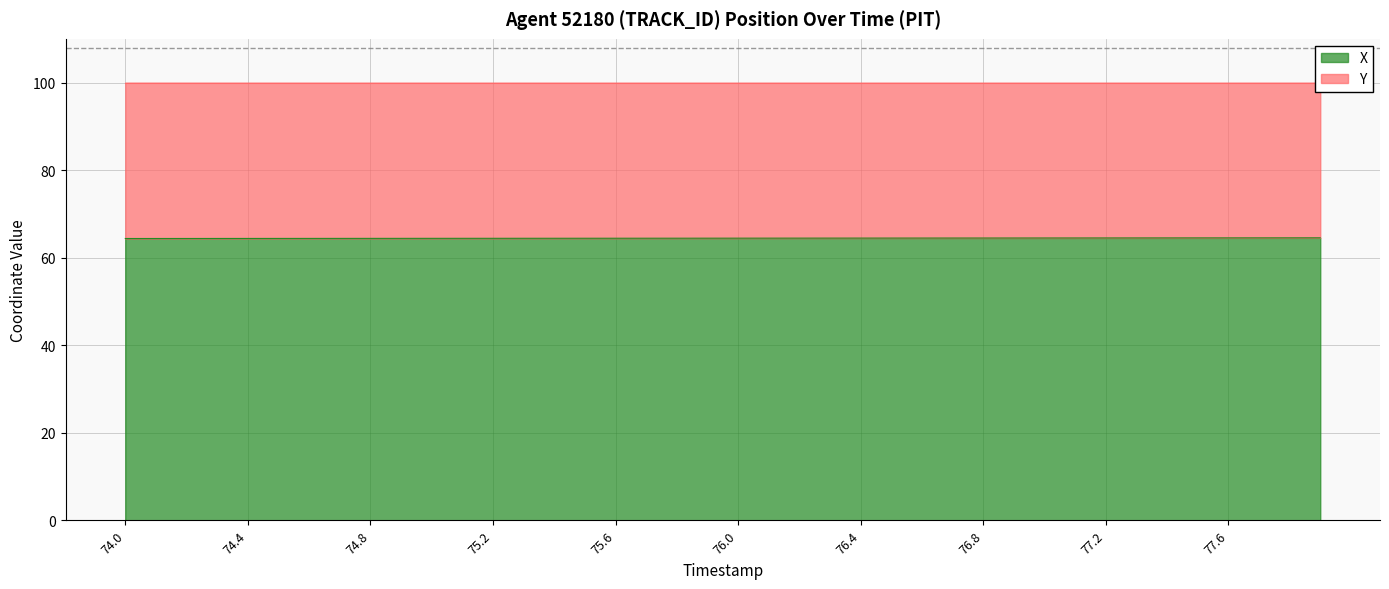

The X series shows 64.4 at 74.4. True or false?

True